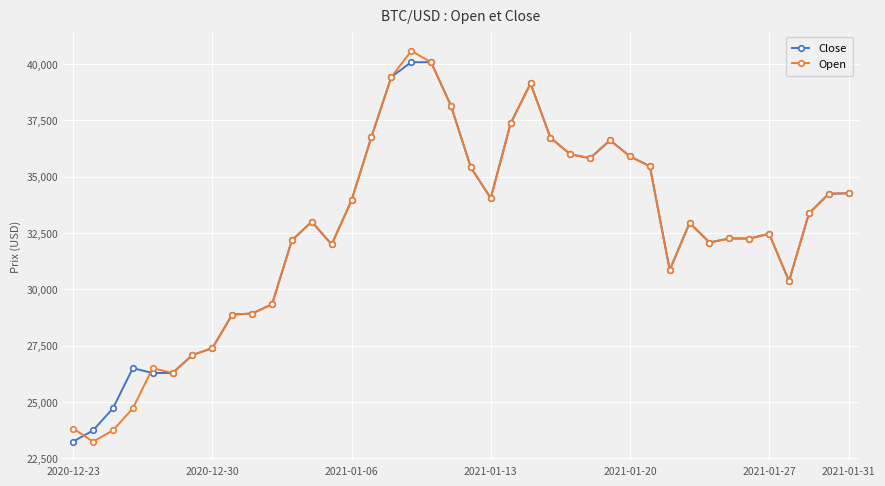

What is the minimum value shown in the chart?

23232.4